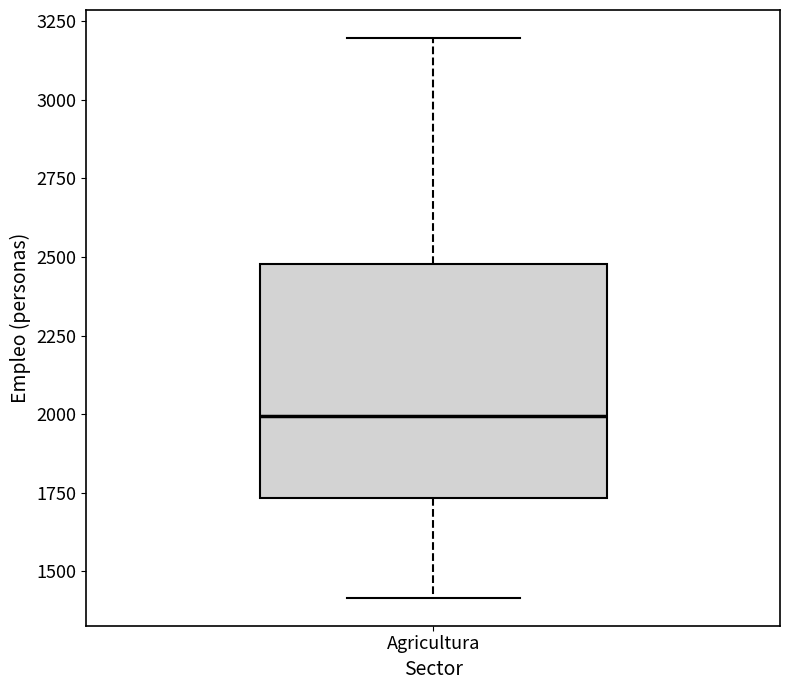

Where does the median line of the box for Agricultura sit on the y-axis? The values are not printed on the chart, so give them approximately, as read against the axis.

2000